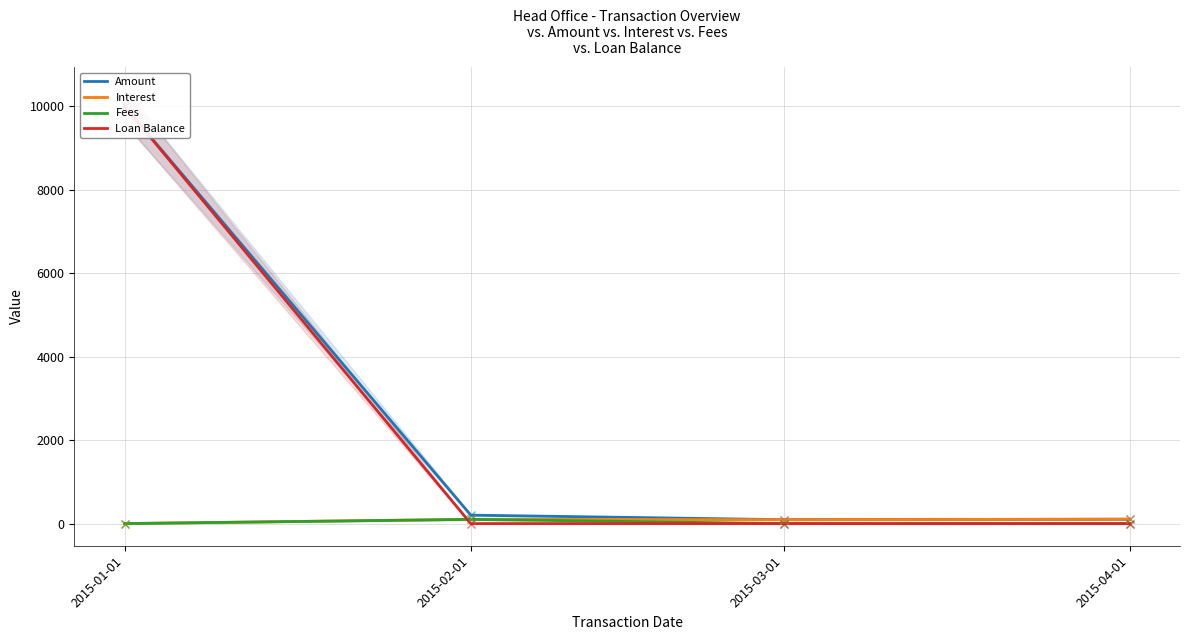

What is the total value across all series at 2015-01-01?

20000.0